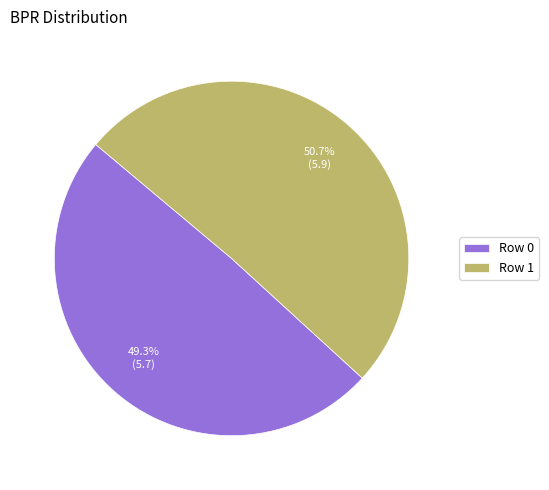

Count the number of slices in the pie.

2